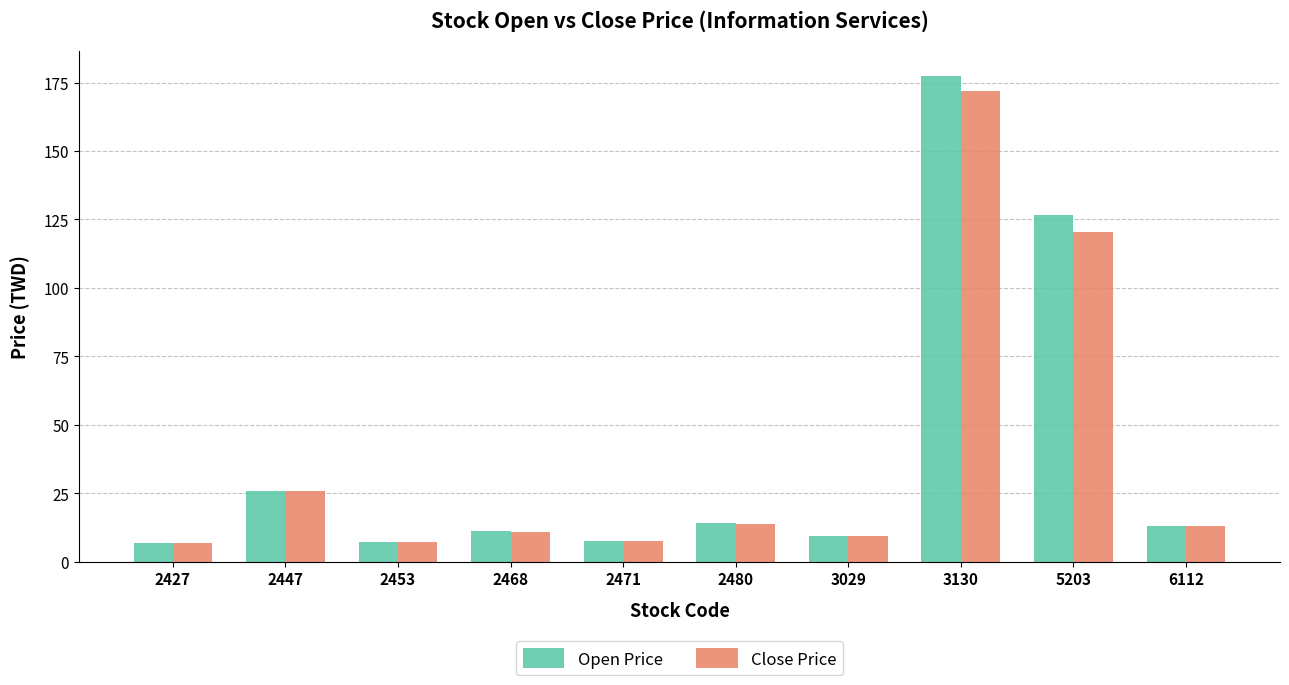

How many data points in Close Price are less than 13?

5